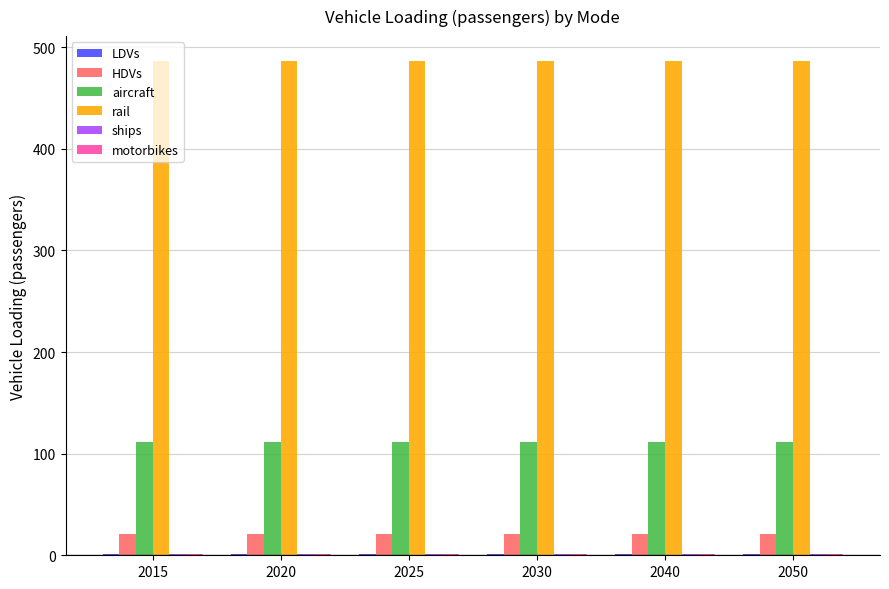

What is the total value across all series at 2025?

623.1